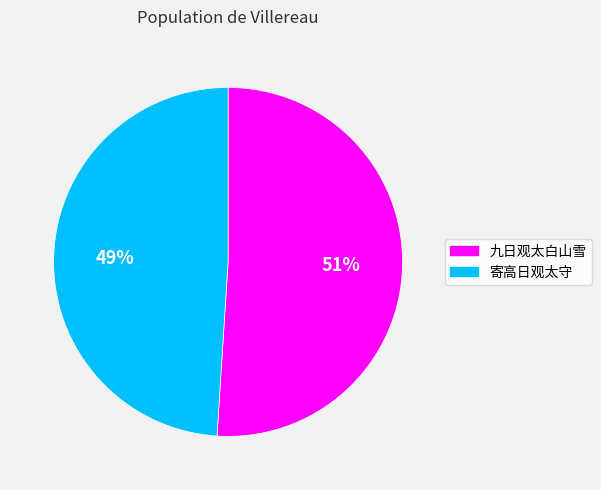

To the nearest percent, what portion does 寄高日观太守 represent?

49%